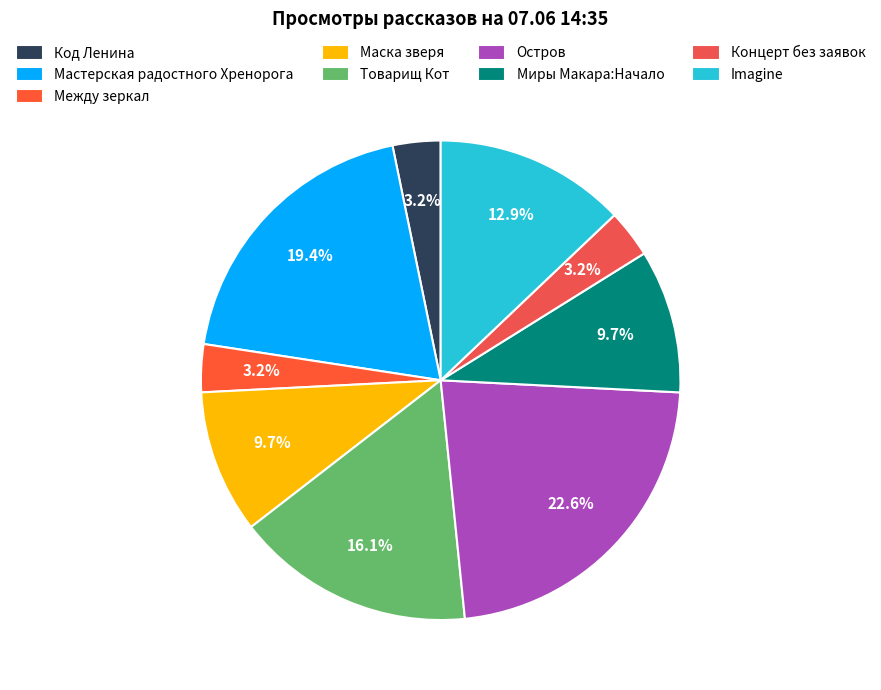

To the nearest percent, what is the combined percentage of Код Ленина and Мастерская радостного Хренорога?

23%